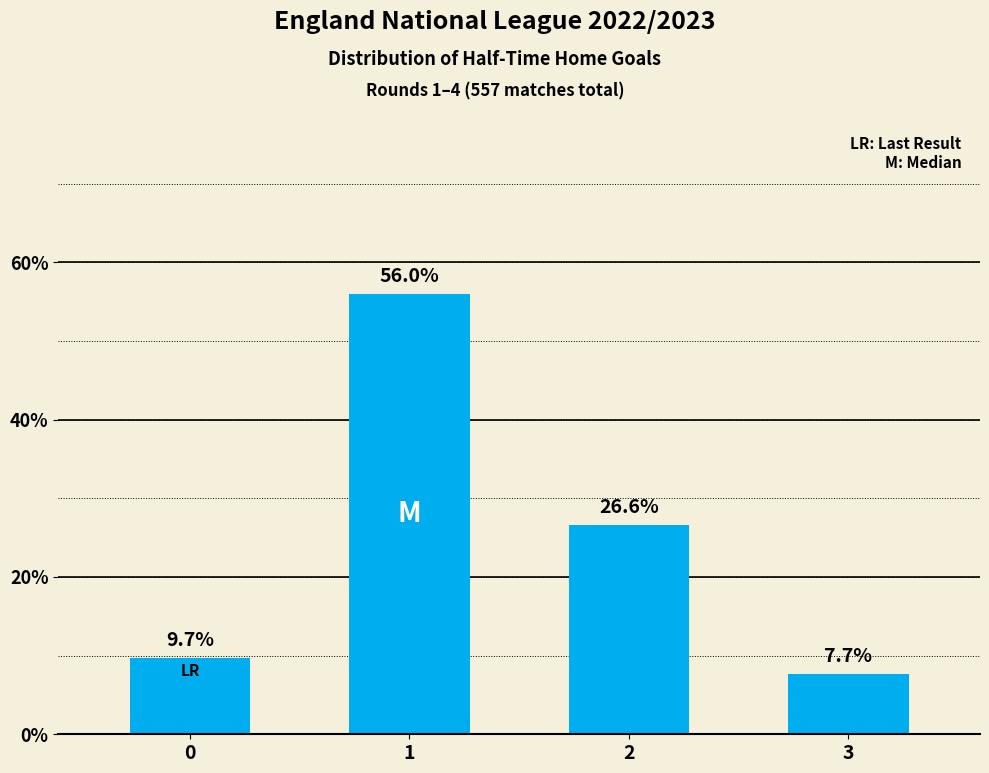

What is the sum of all values?

100.0